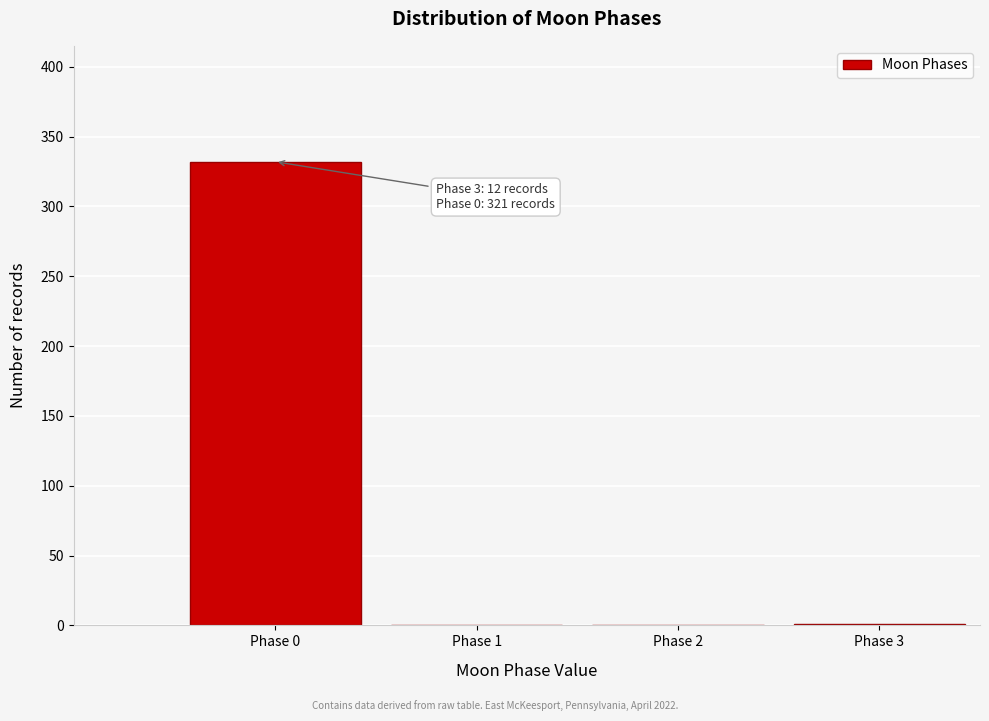

Is it true that the value at Phase 2 is 0?

True